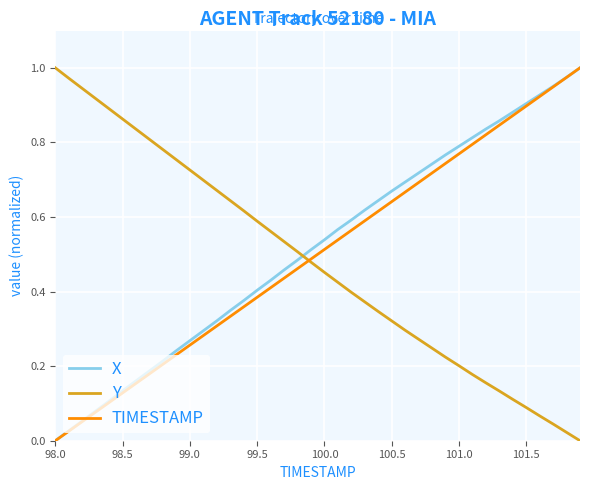

After their last crossing, which series has the higher values: X or Y?

X